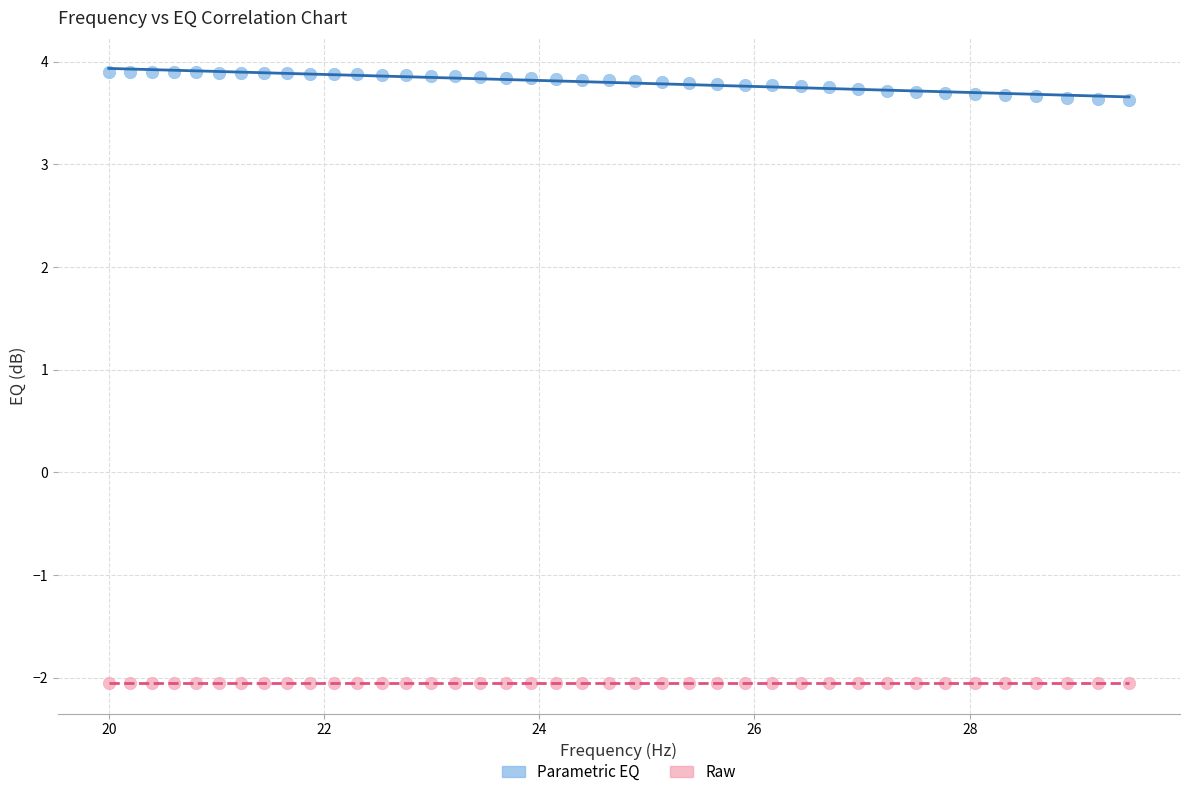

What are all the series names shown in the legend?

Parametric EQ, Raw